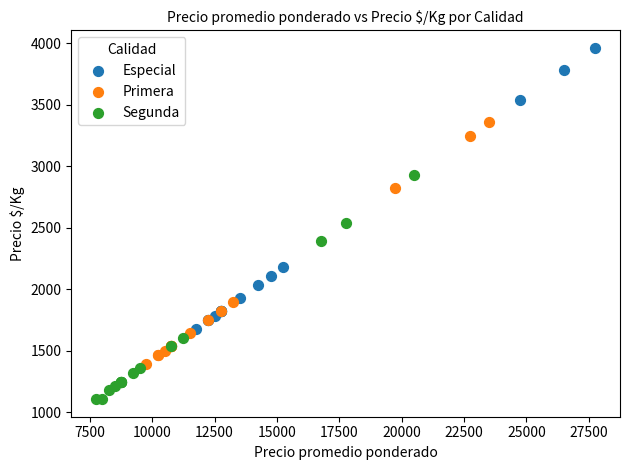

Which series reaches the maximum Y coordinate?

Especial